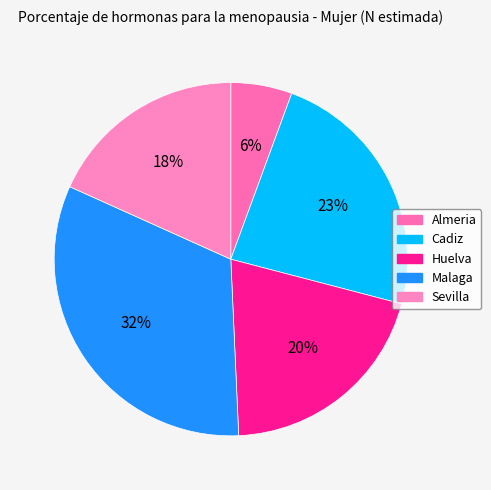

Is there any slice that represents more than half of the pie?

No